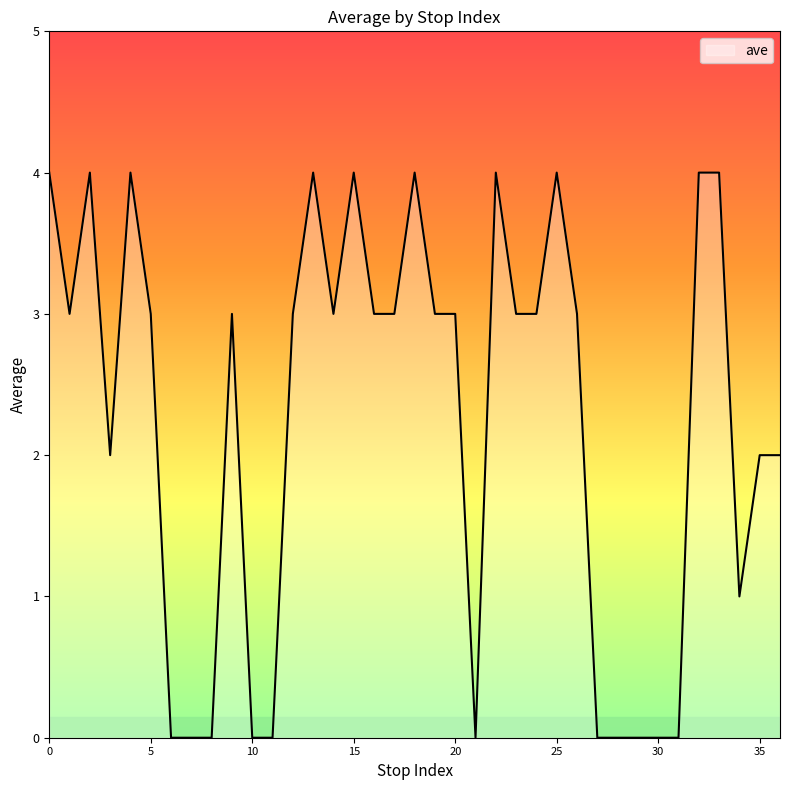

What is the difference between the maximum and minimum values?

4